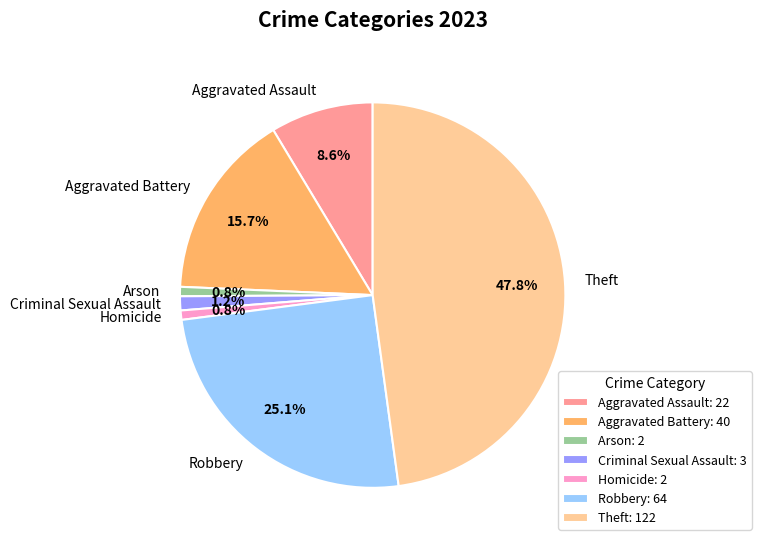

Is it true that Homicide is 1% of the pie?

True